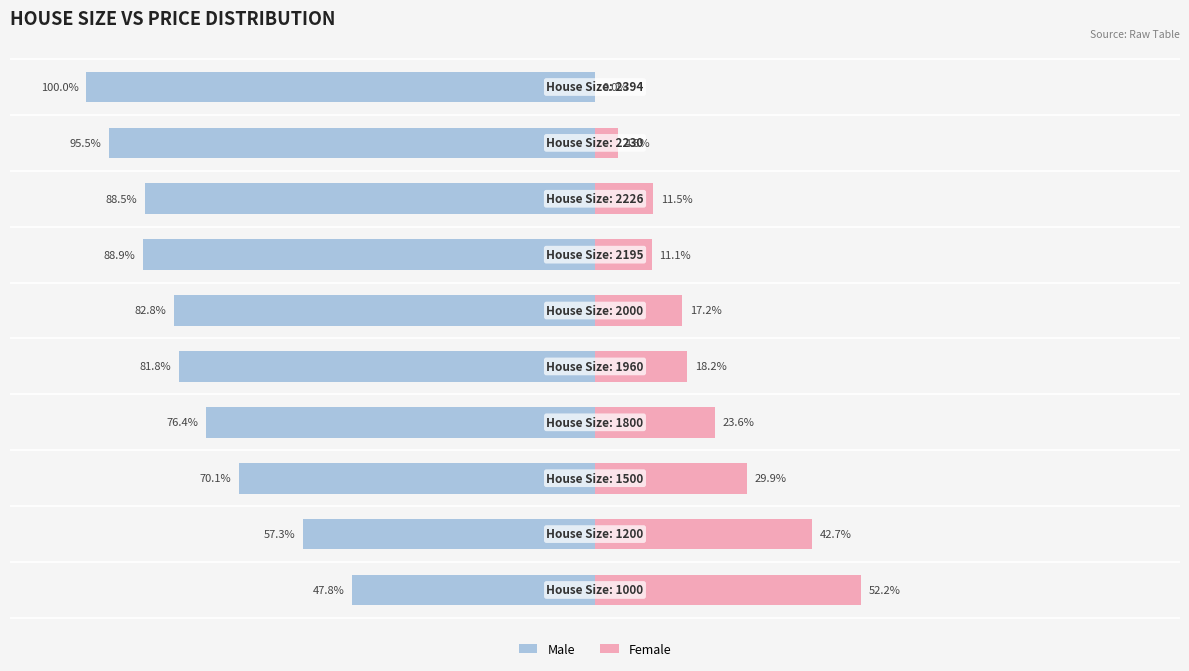

Between 9 and 3, which is larger?

3